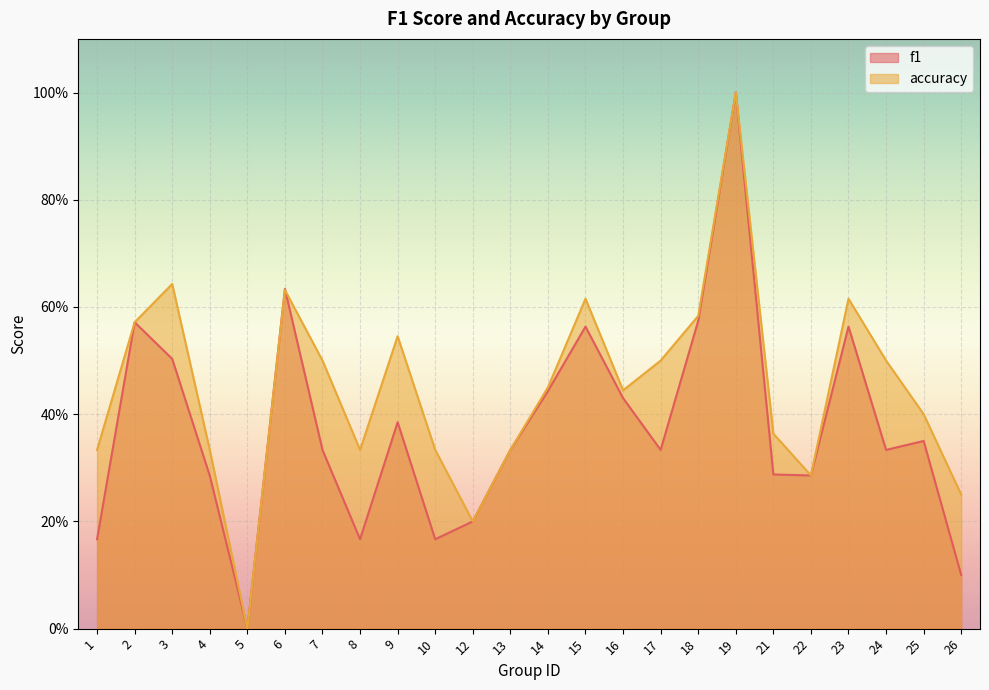

Reading left to right, extract all data points from this chart.

f1: 1=0.2	2=0.6	3=0.5	4=0.3	5=0.0	6=0.6	7=0.3	8=0.2	9=0.4	10=0.2	12=0.2	13=0.3	14=0.4	15=0.6	16=0.4	17=0.3	18=0.6	19=1.0	21=0.3	22=0.3	23=0.6	24=0.3	25=0.3	26=0.1
accuracy: 1=0.3	2=0.6	3=0.6	4=0.3	5=0.0	6=0.6	7=0.5	8=0.3	9=0.5	10=0.3	12=0.2	13=0.3	14=0.5	15=0.6	16=0.4	17=0.5	18=0.6	19=1.0	21=0.4	22=0.3	23=0.6	24=0.5	25=0.4	26=0.2